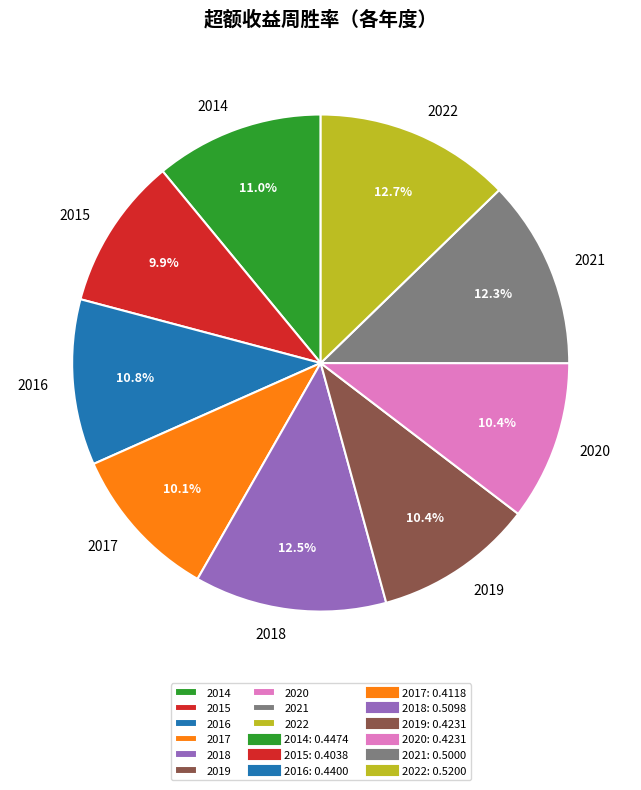

What percentage is the 2014 slice, to the nearest percent?

11%